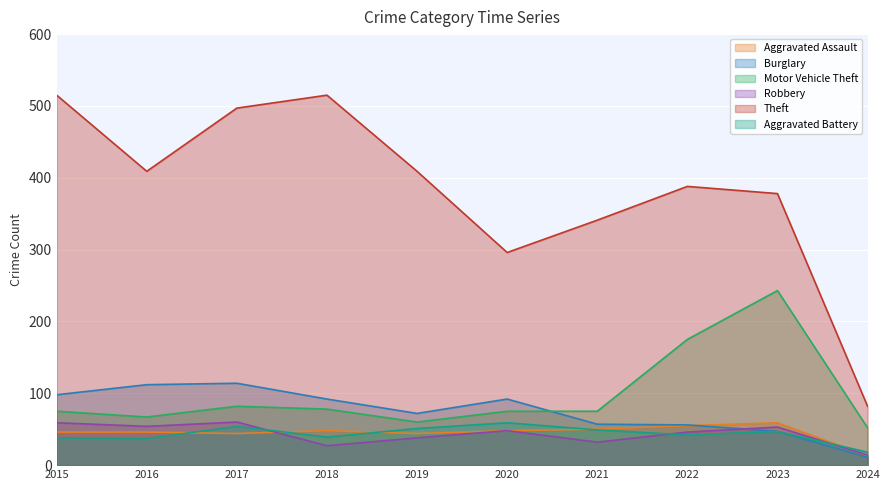

Which has a higher value, 2016 or 2019?

2016